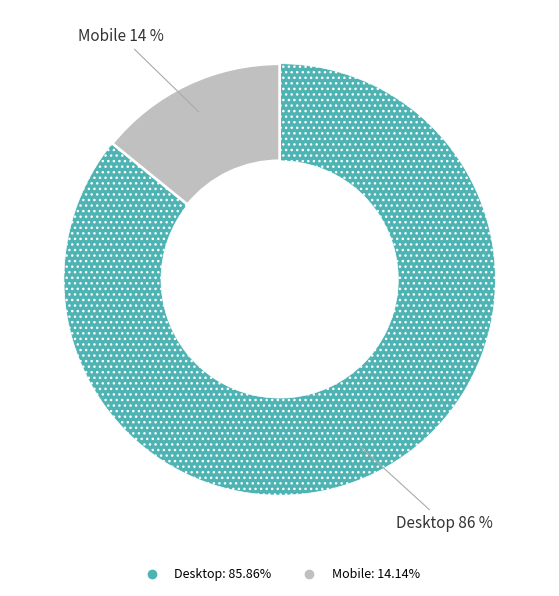

To the nearest percent, what portion does Desktop represent?

86%